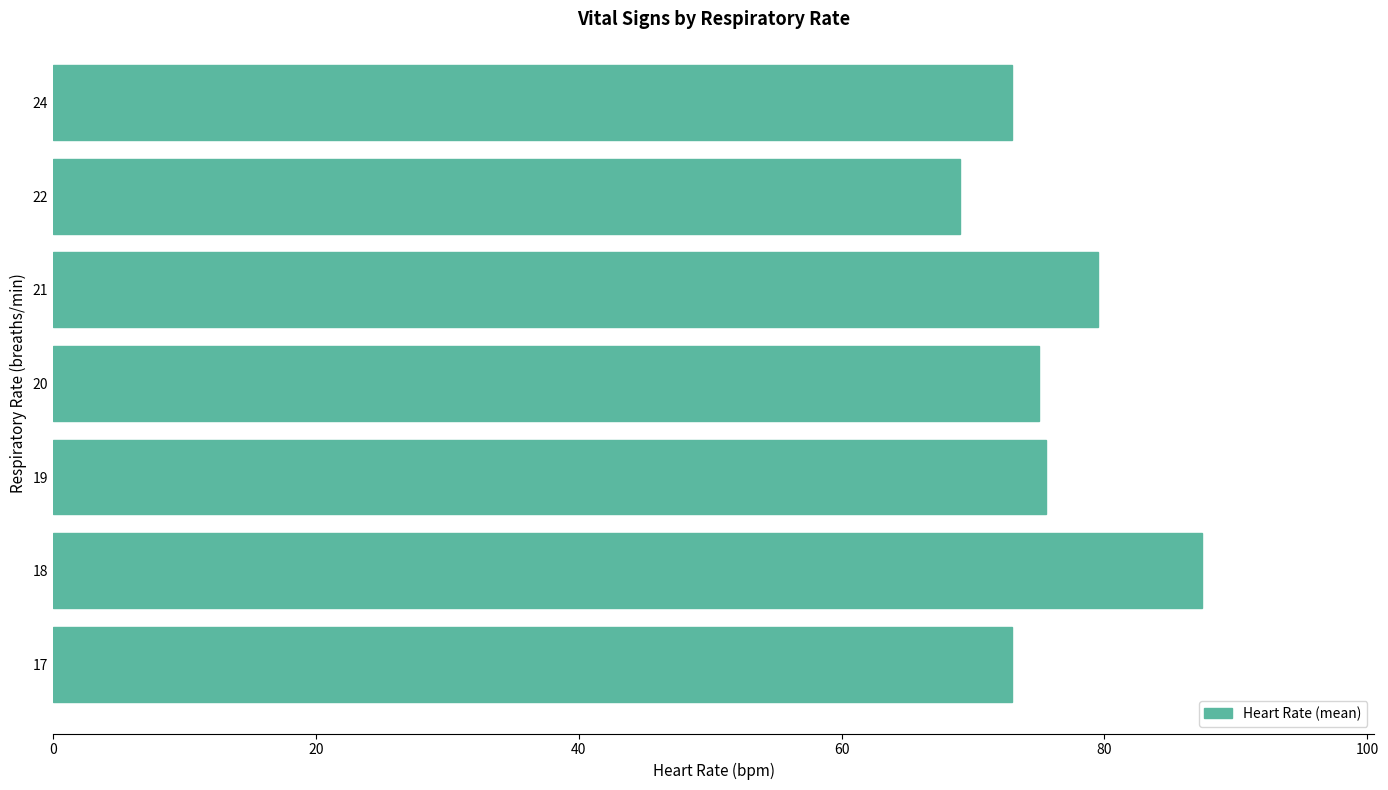

The chart shows a value of 49.2 at 20. True or false?

False